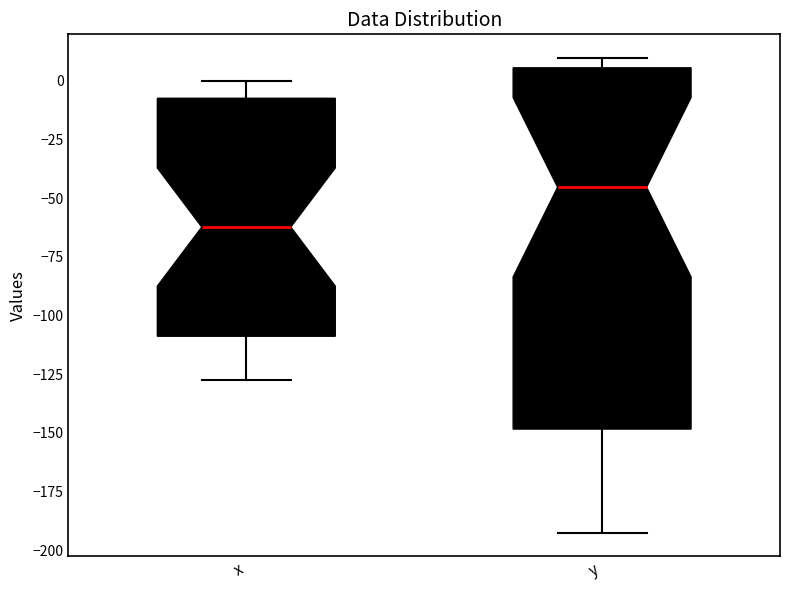

Reading left to right, transcribe this box plot: for each box, give where its median line is, the range the box spans, and where its two whiskers end, as read against the y-axis. The values are not printed on the chart, so give them approximately, as read against the axis.

x: median -60, box -110 to -10, whiskers -130 to 0
y: median -45, box -150 to 5, whiskers -190 to 10